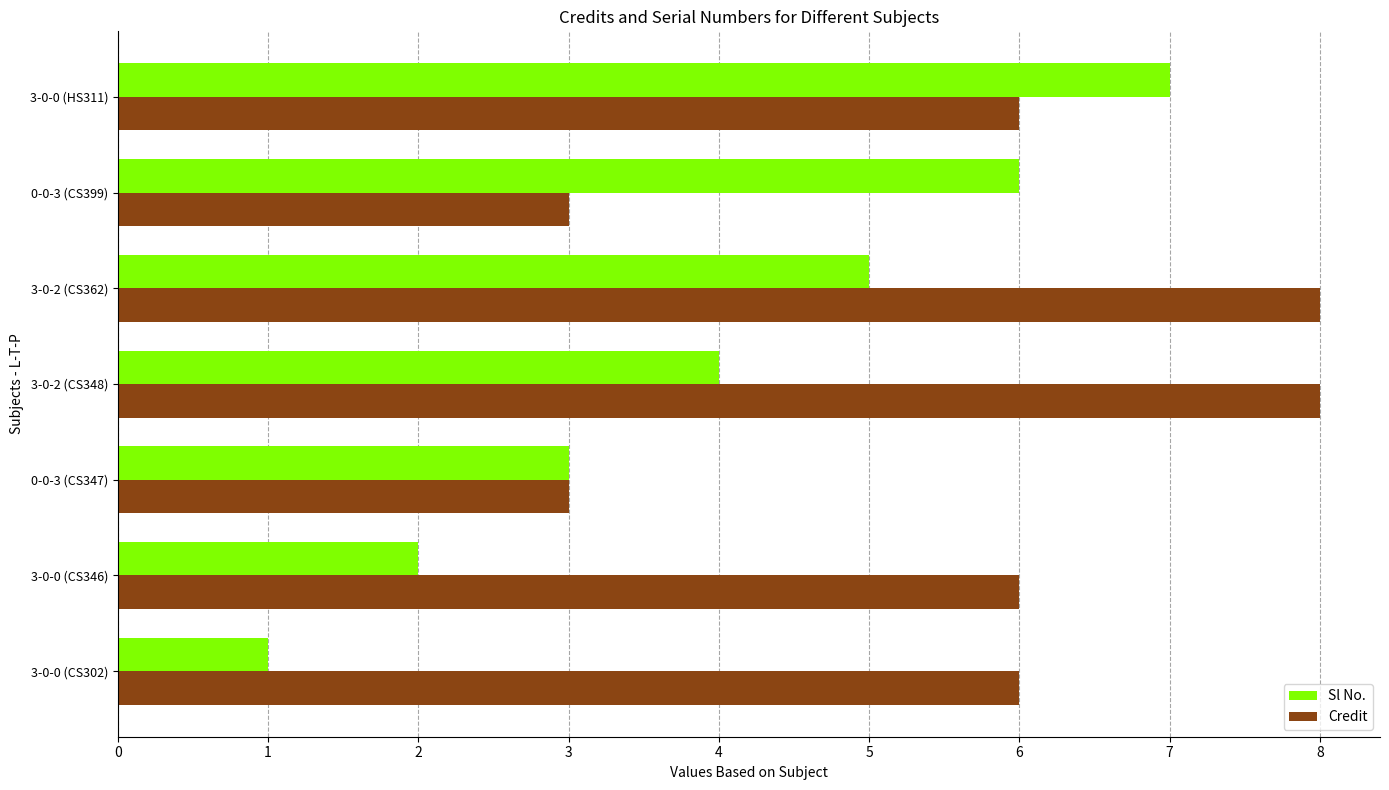

What is the sum of all Sl No. values?

28